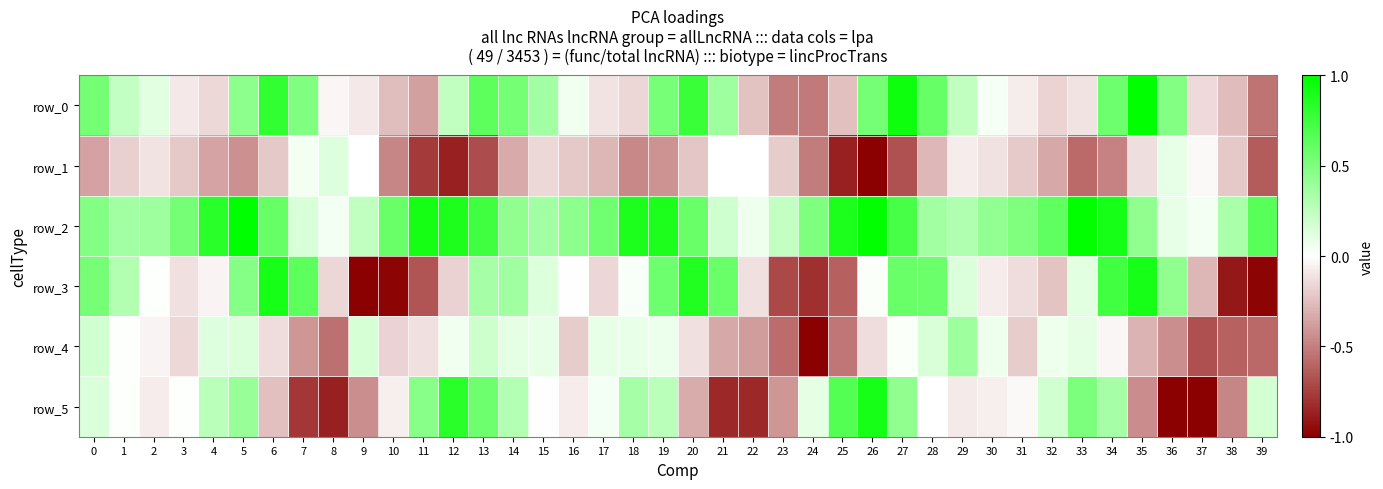

Rank the series by their maximum value, from lowest to highest.

row_1, row_4, row_3, row_5, row_0, row_2